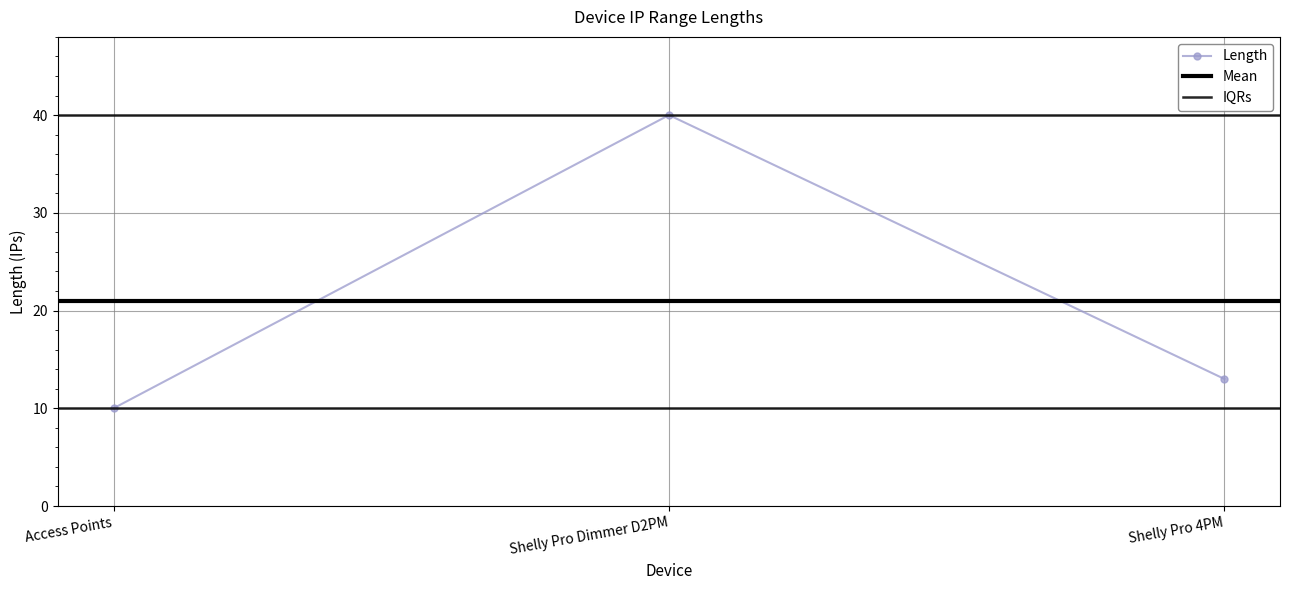

What is the sum of the values at Shelly Pro 4PM and Access Points?

23